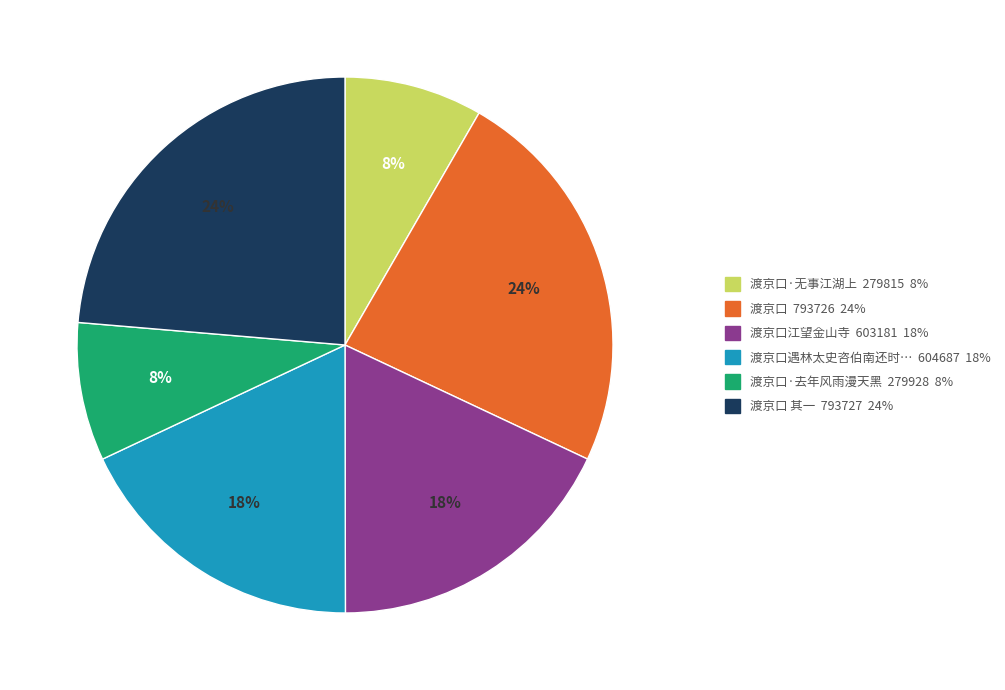

To the nearest percent, what is the average slice percentage?

17%